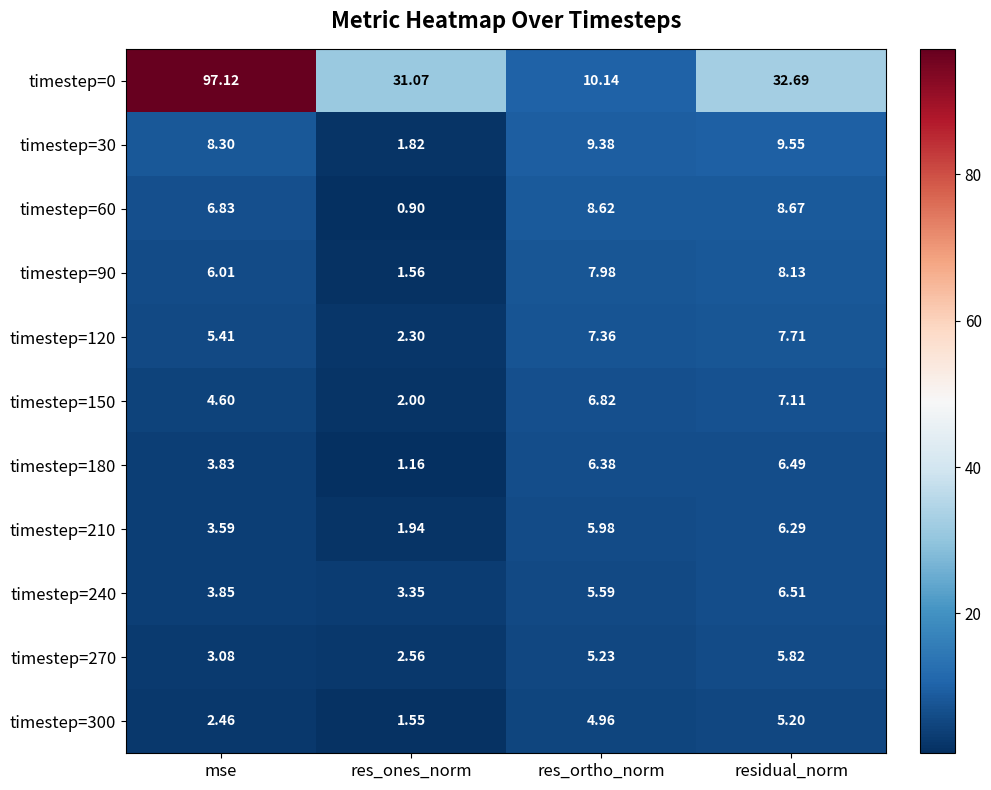

How many series are shown in this chart?

11